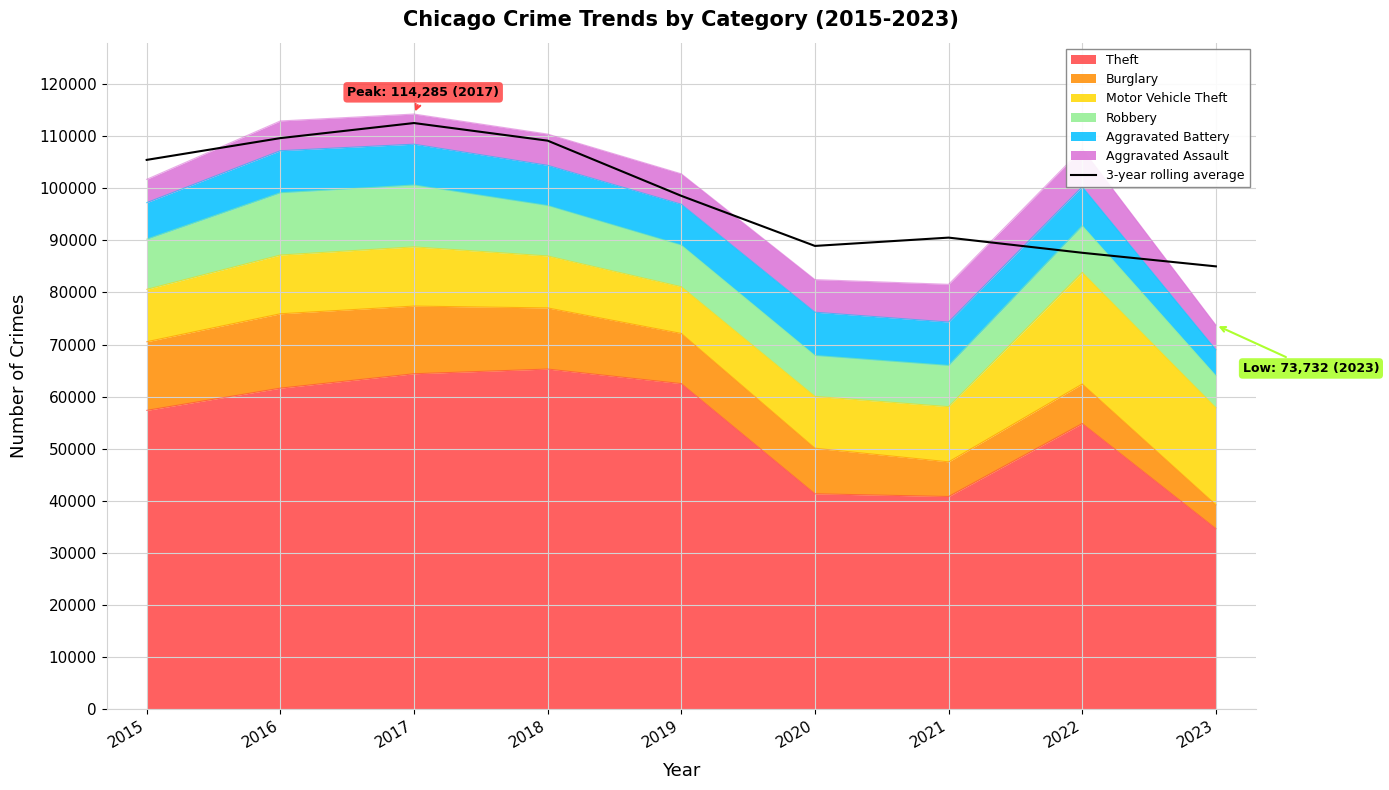

How many values are below 98569?

4